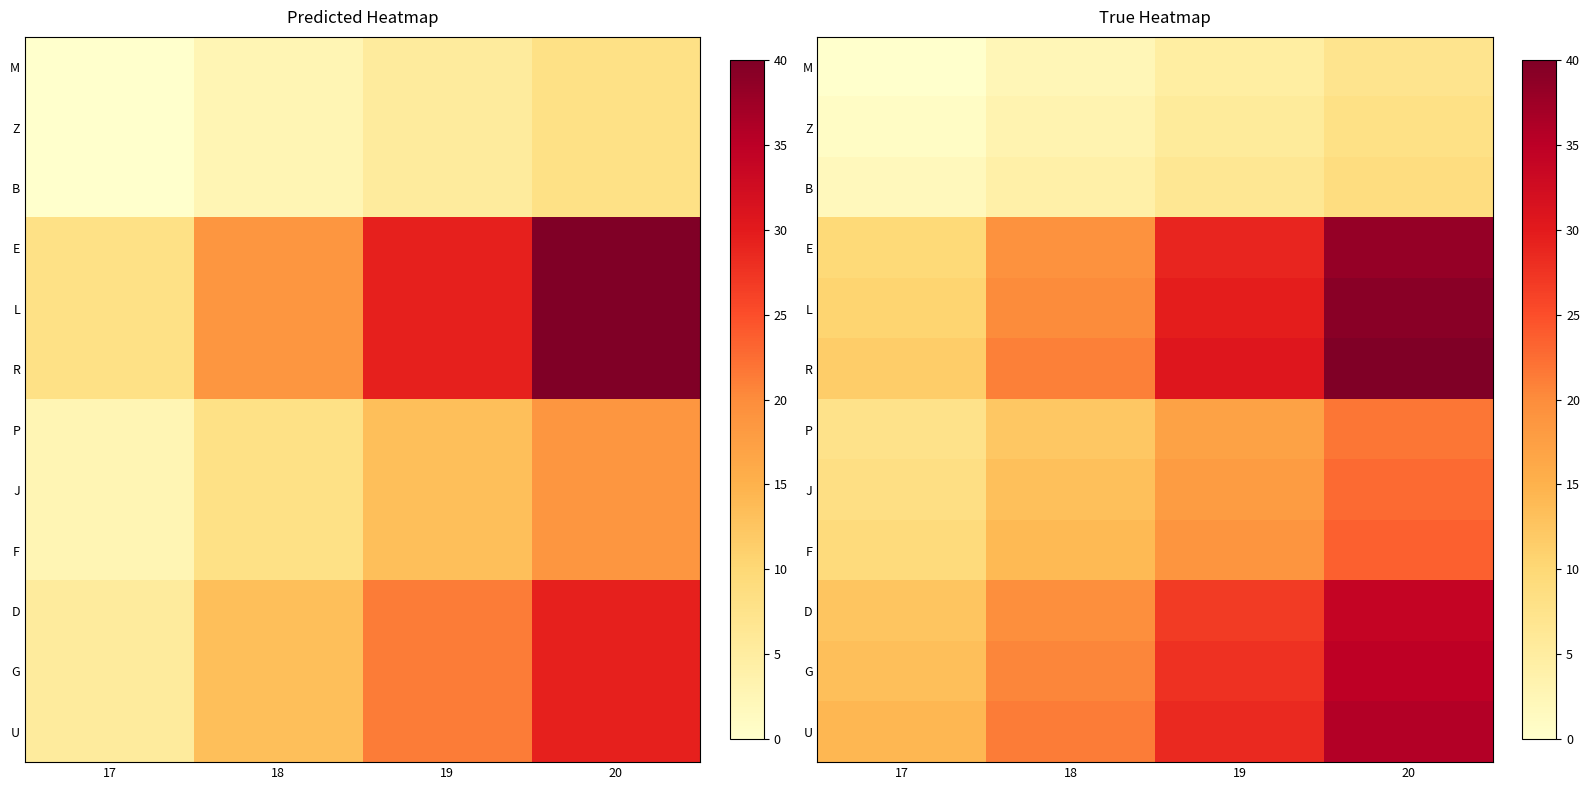

How many values in the G series exceed 27?

2